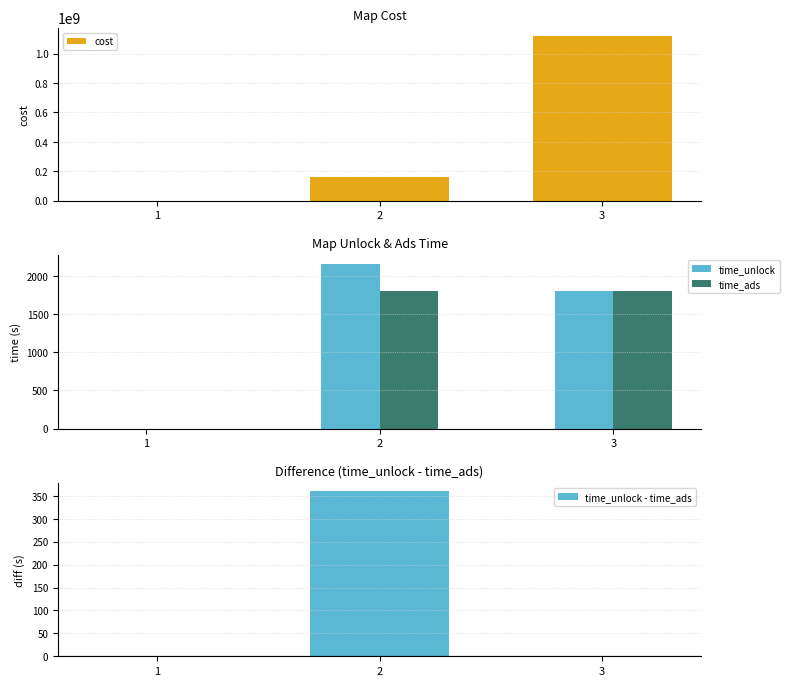

Between 2 and 3, which is larger?

3